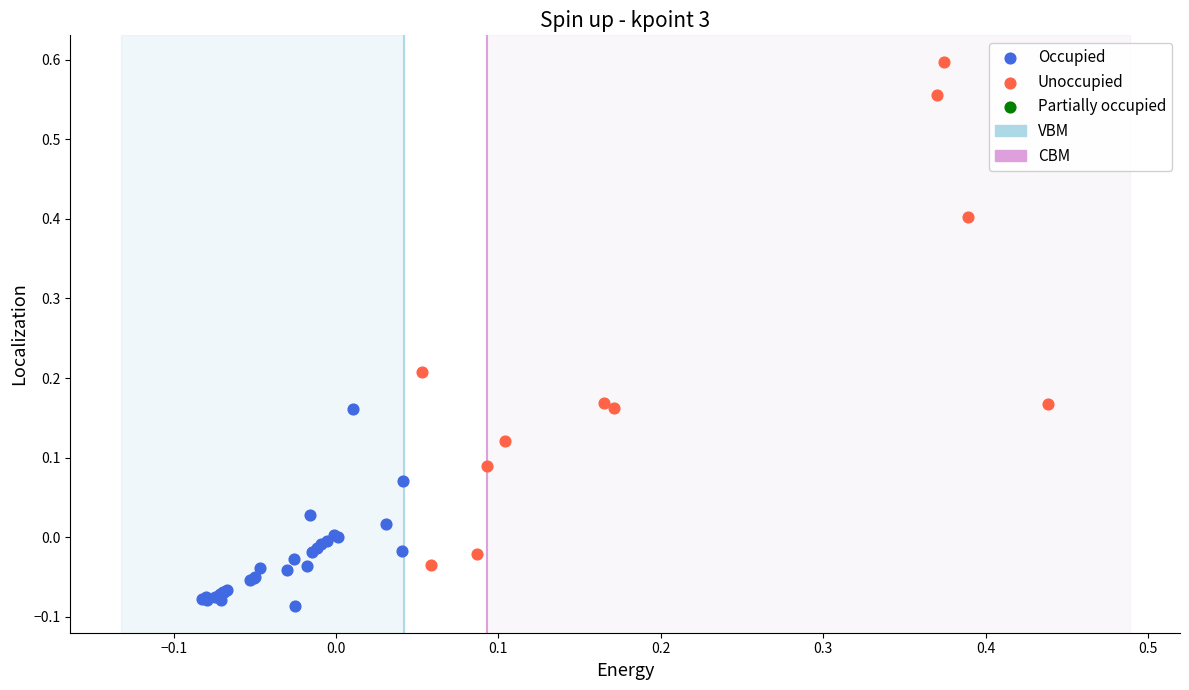

Which series contains the highest Y value?

Unoccupied